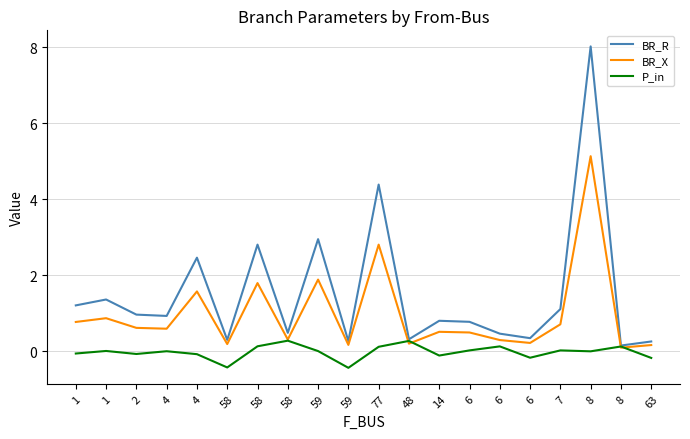

What is the value of the BR_X point at the 17th from the left?

0.7